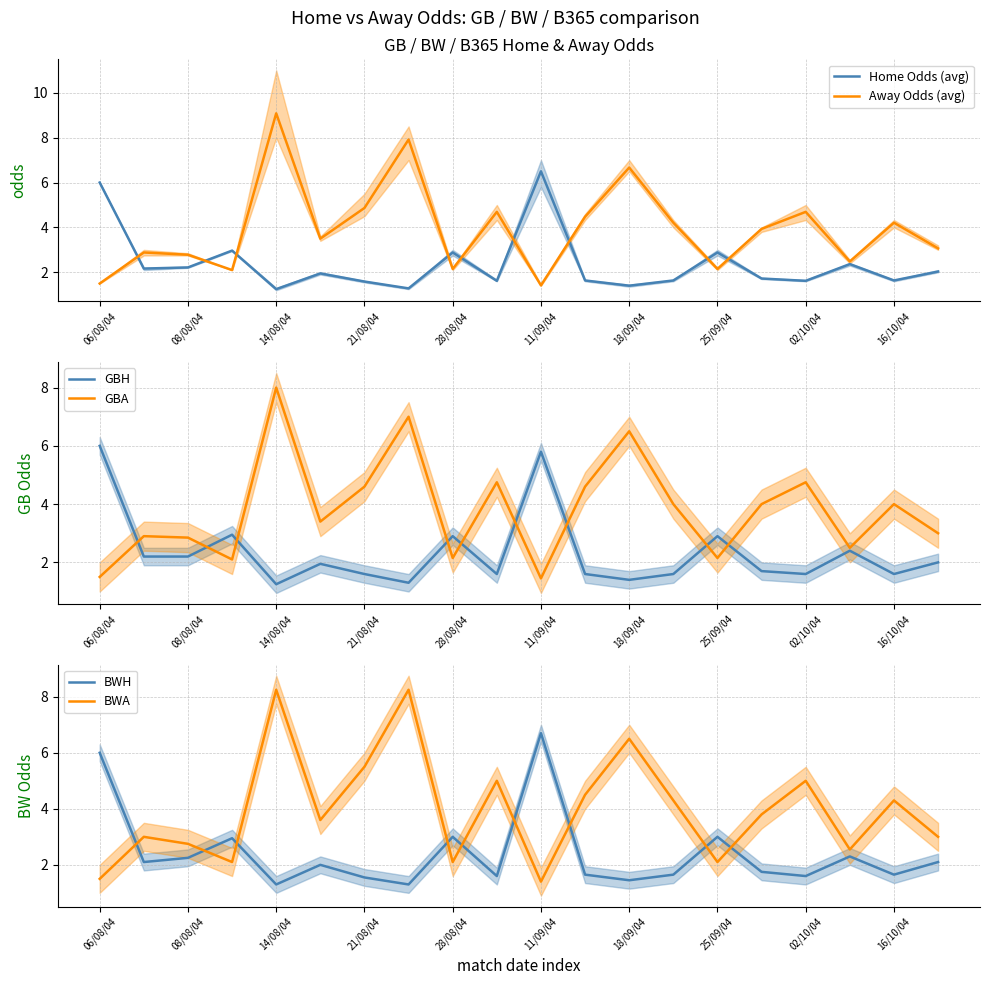

True or false: Away Odds (avg) has a value of 2.5 at 11/09/04.

False